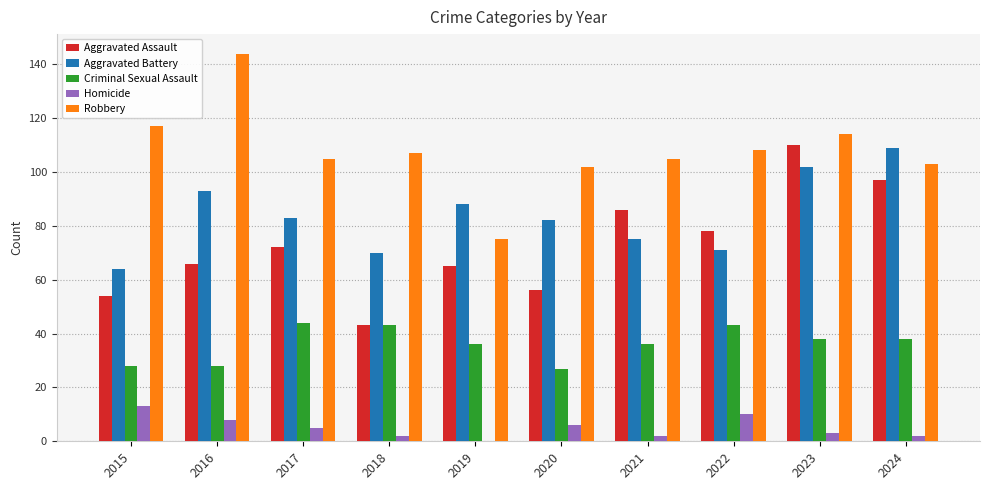

Is the value of Criminal Sexual Assault at 2018 greater than the value of Homicide at 2020?

Yes